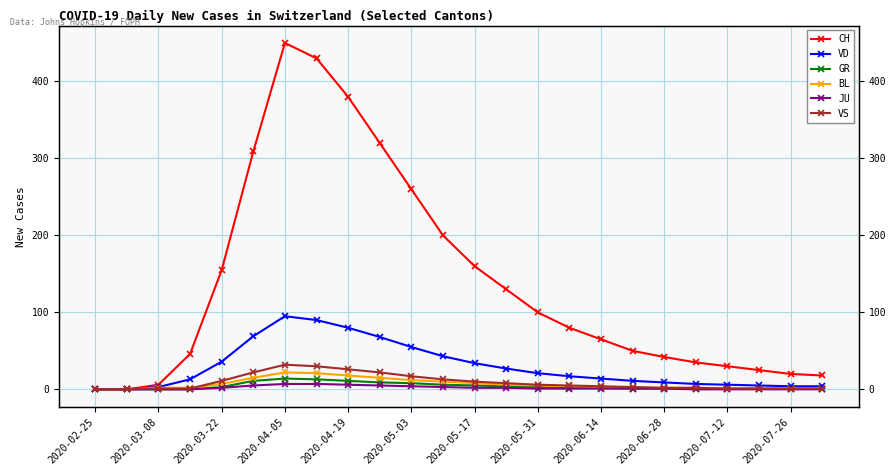

Does the chart have visible grid lines?

Yes